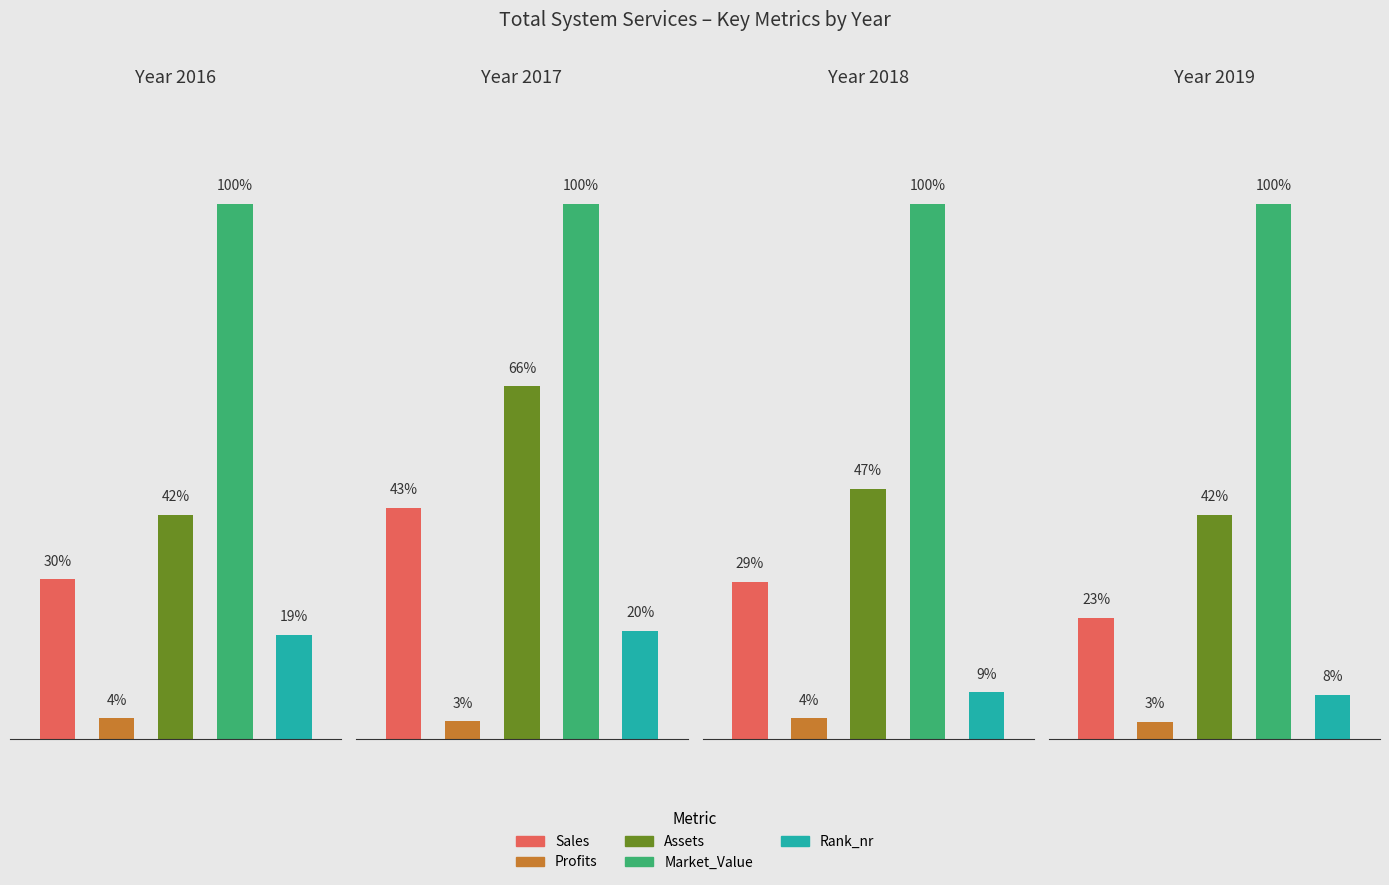

Is the value of Market_Value at 2017 greater than the value of Assets at 2018?

Yes